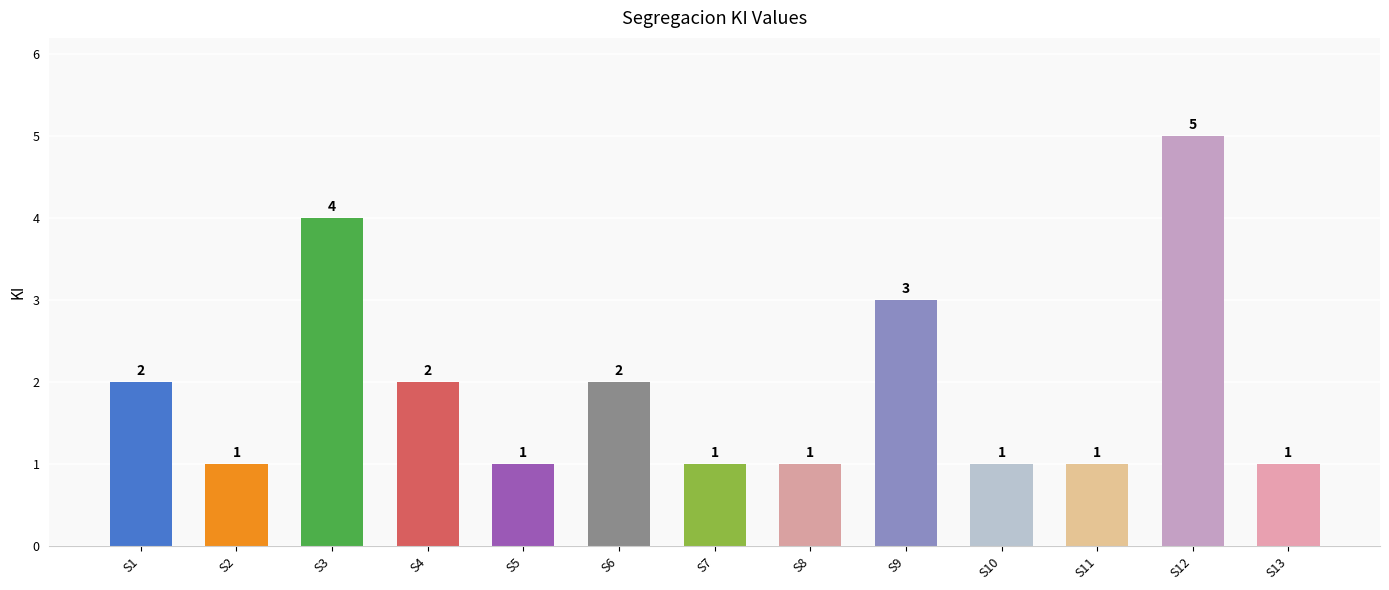

What is the sum of all values?

25